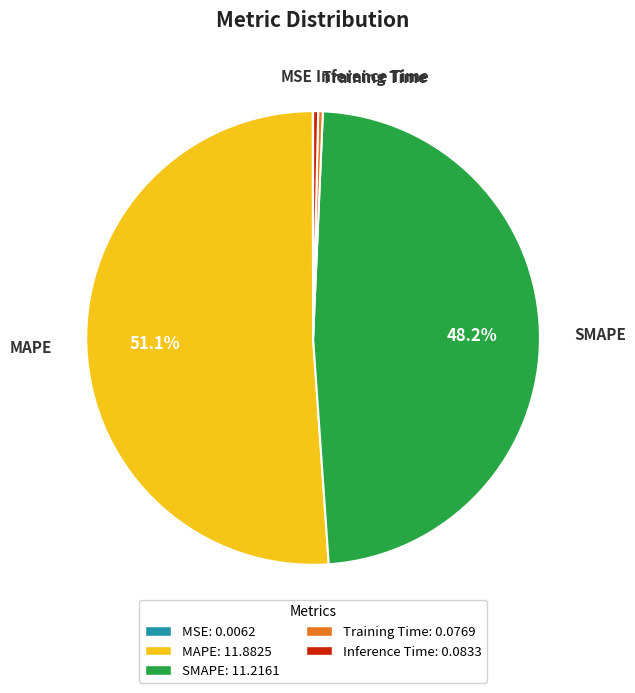

Is the sum of SMAPE and Inference Time greater than half?

No